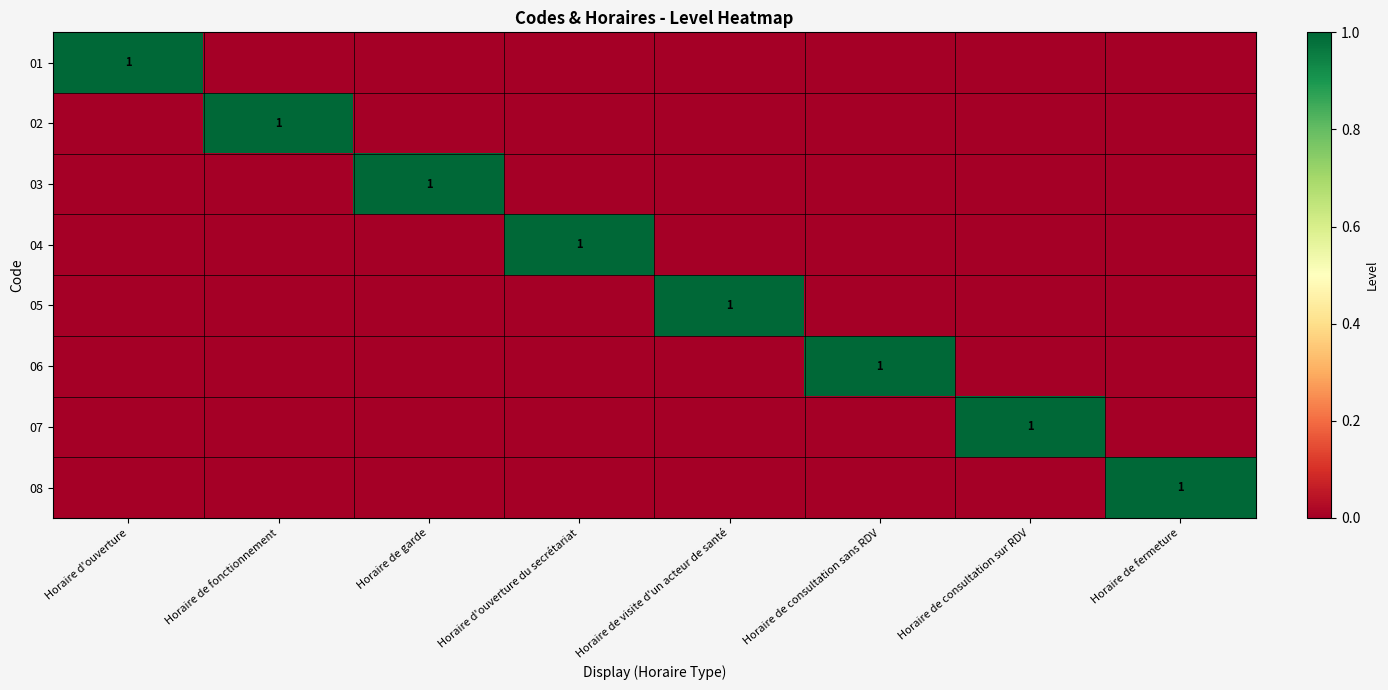

The 01 series shows 1 at Horaire d'ouverture. True or false?

True